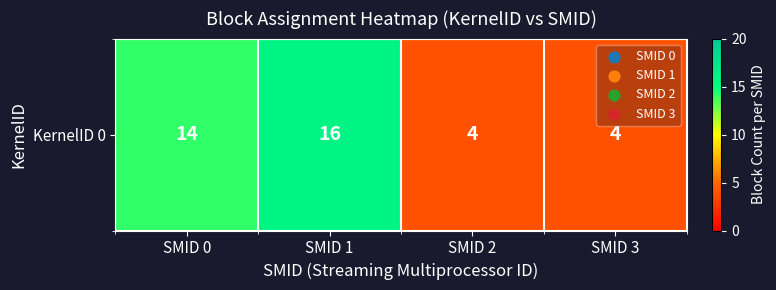

The chart shows a value of 5 at SMID 2. True or false?

False